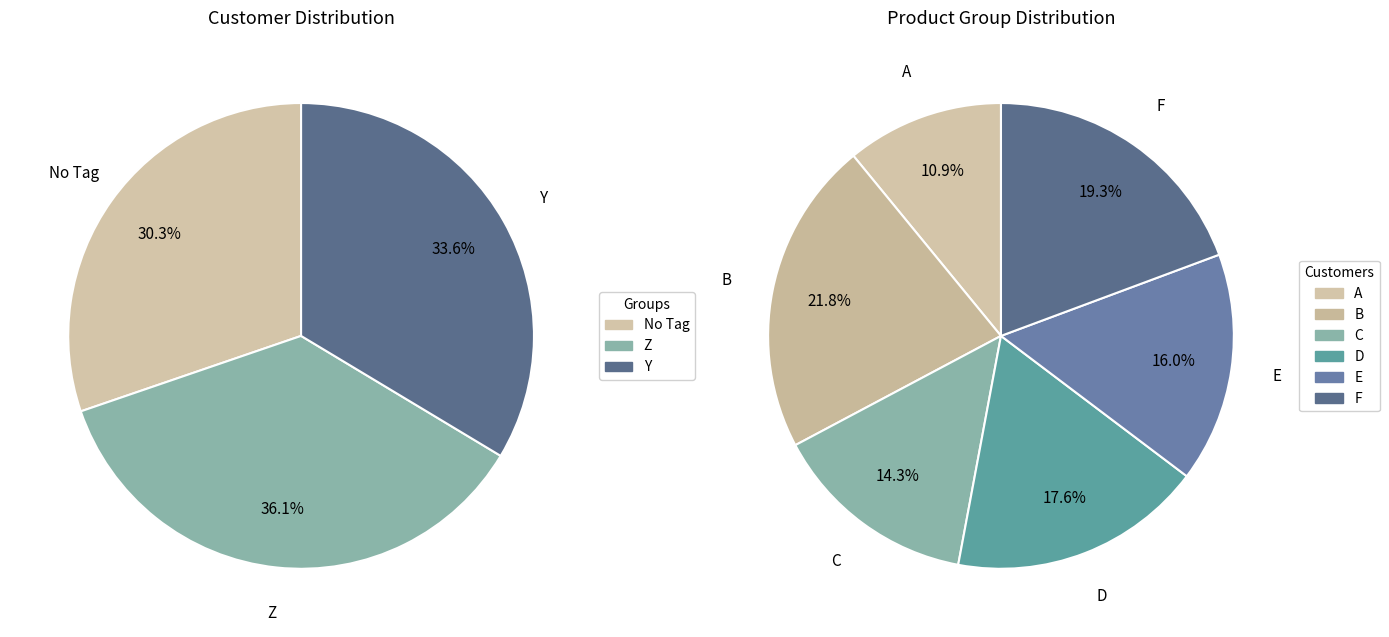

To the nearest percent, what is the difference between the largest and smallest slice percentages?

17%